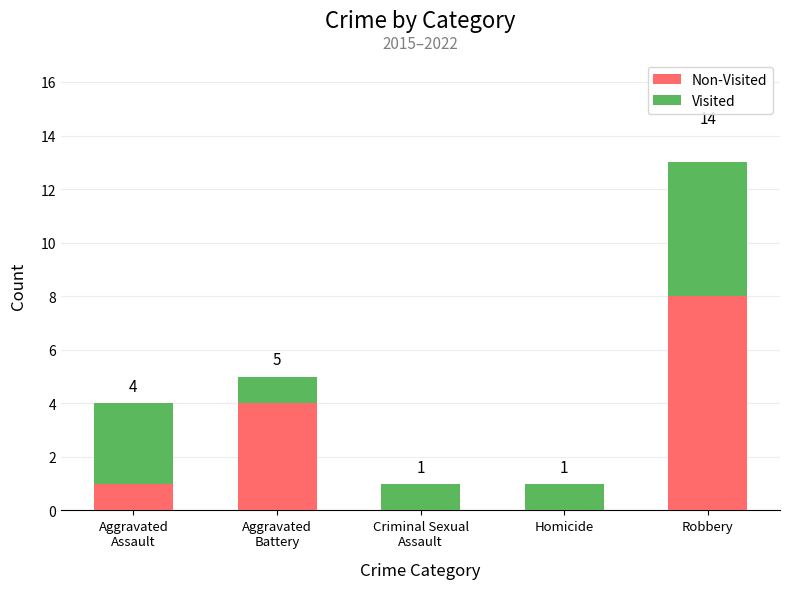

At which category is the sum across all series the highest?

Robbery